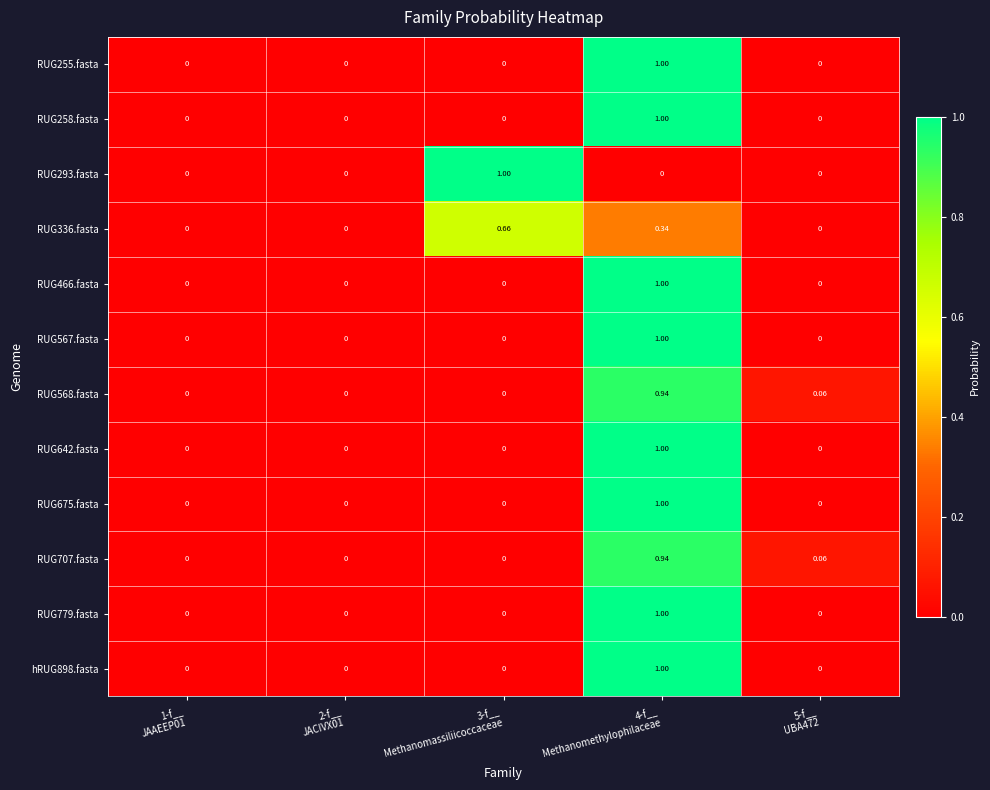

How many categories are shown in the chart?

5